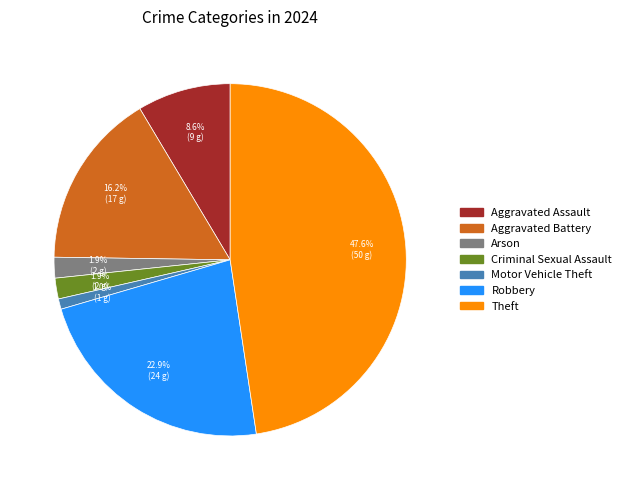

Does any single category account for the majority?

No